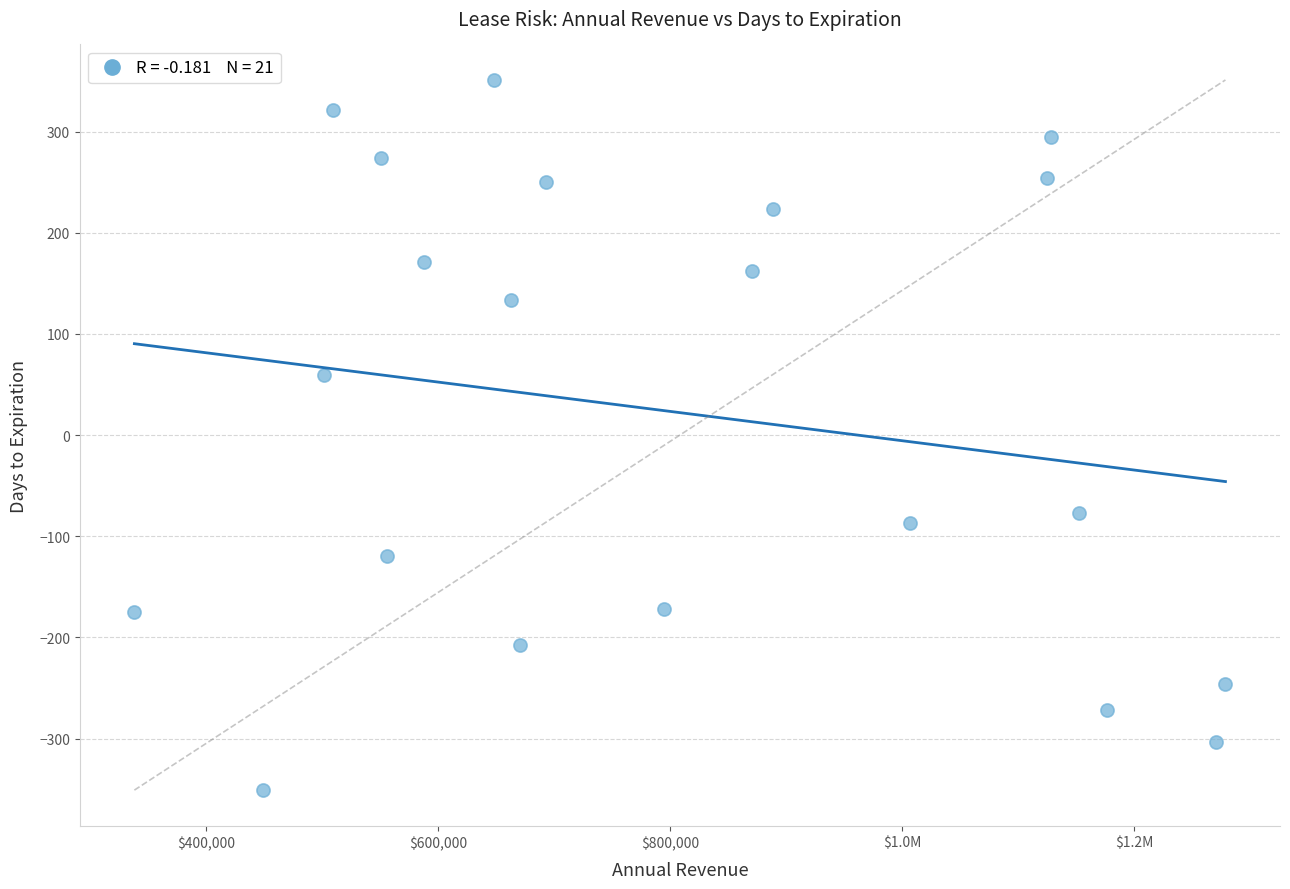

What Y value in the scatter plot is closest to 0?

59